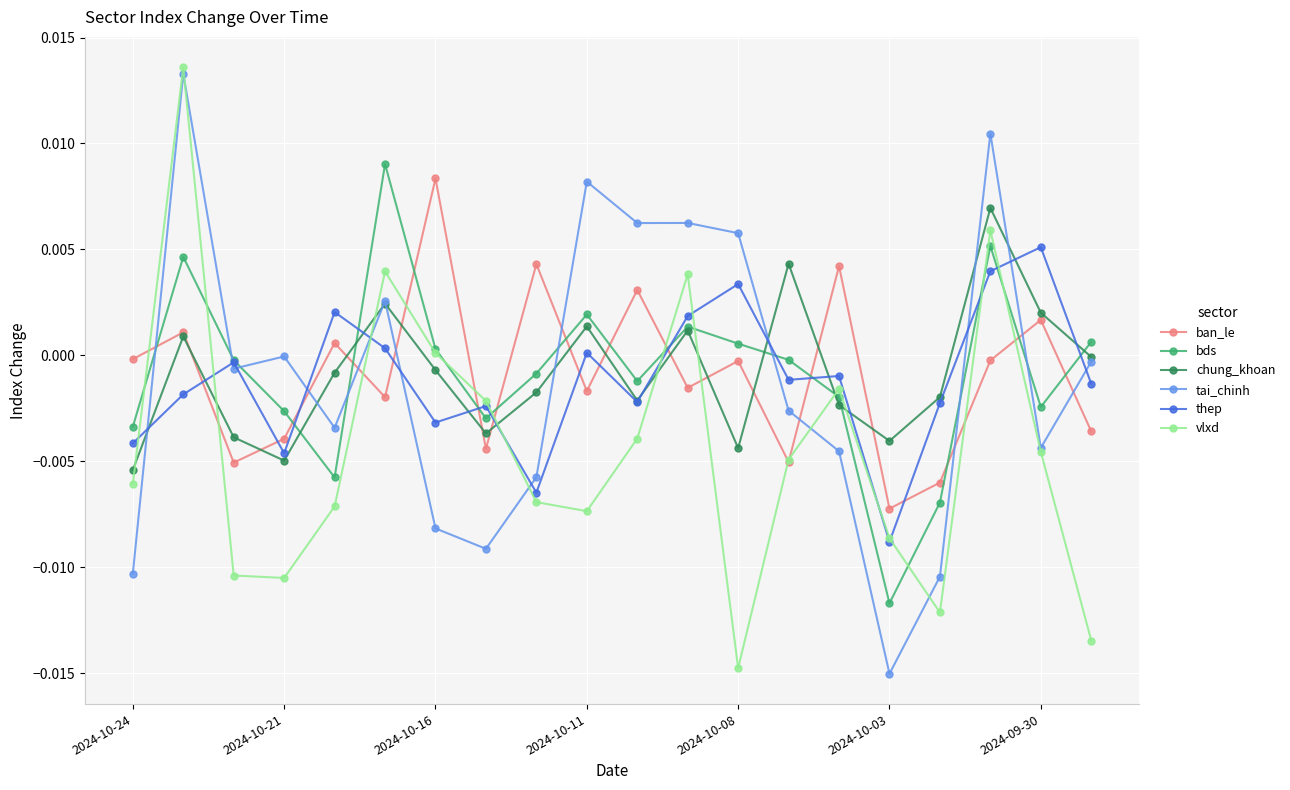

In chung_khoan, how many points are higher than both neighbors (excluding endpoints)?

6